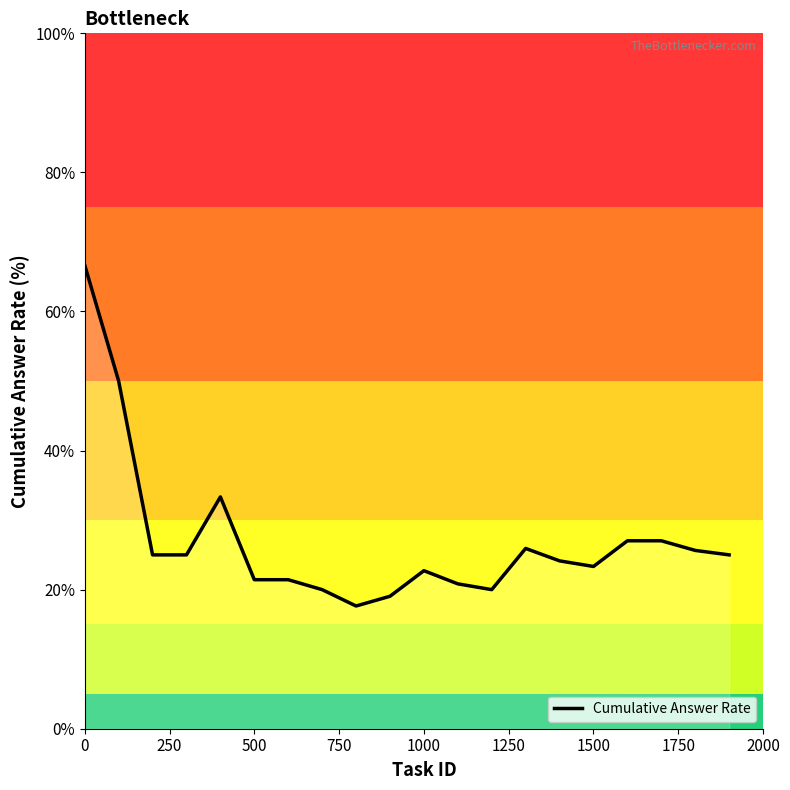

What is the maximum value shown in the chart?

66.7